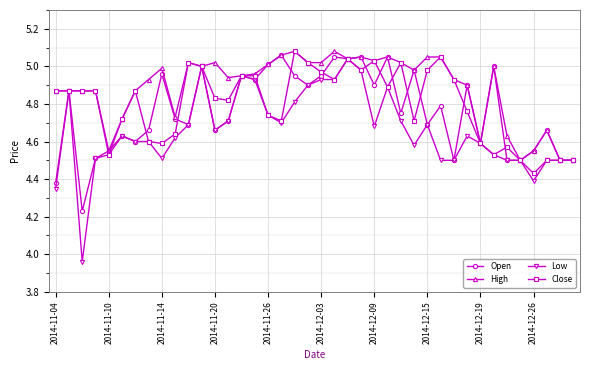

At how many categories does at least one series exceed 4?

40